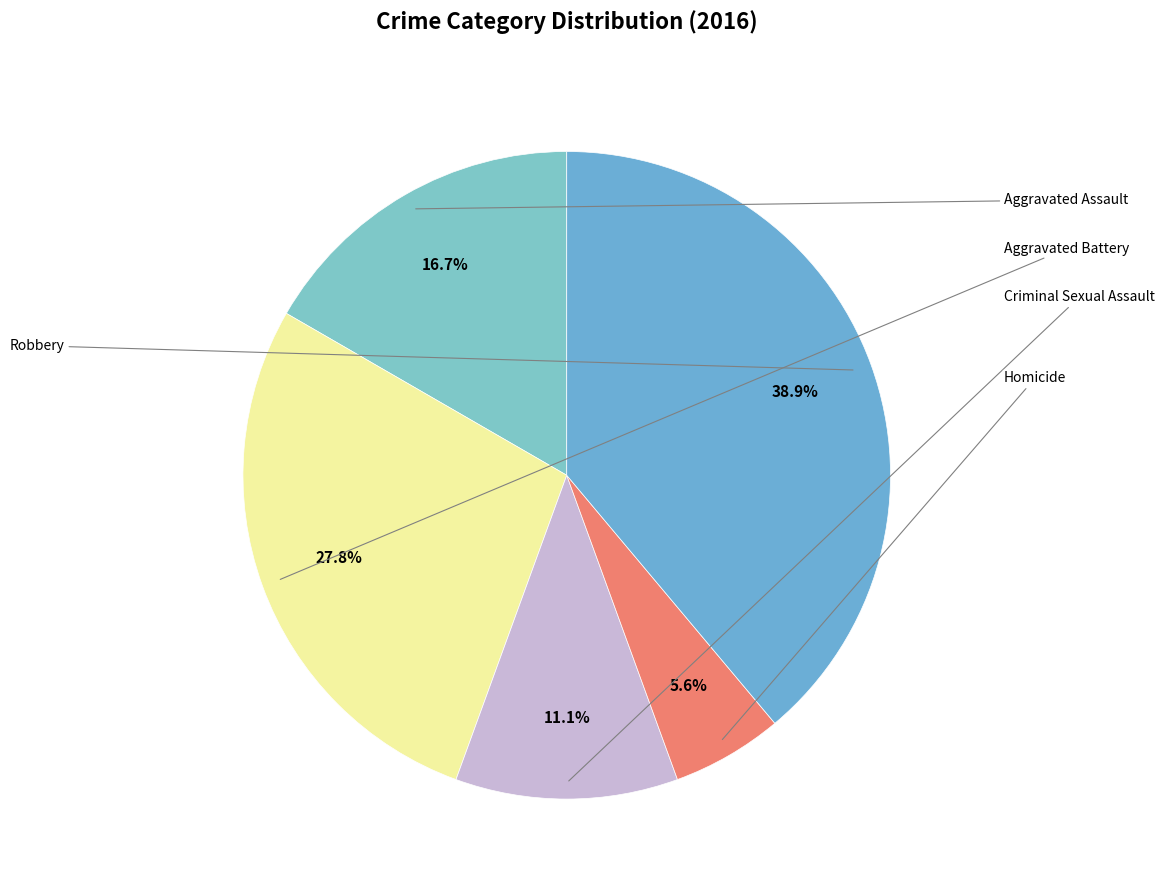

To the nearest percent, what is the combined percentage of Criminal Sexual Assault and Aggravated Battery?

39%